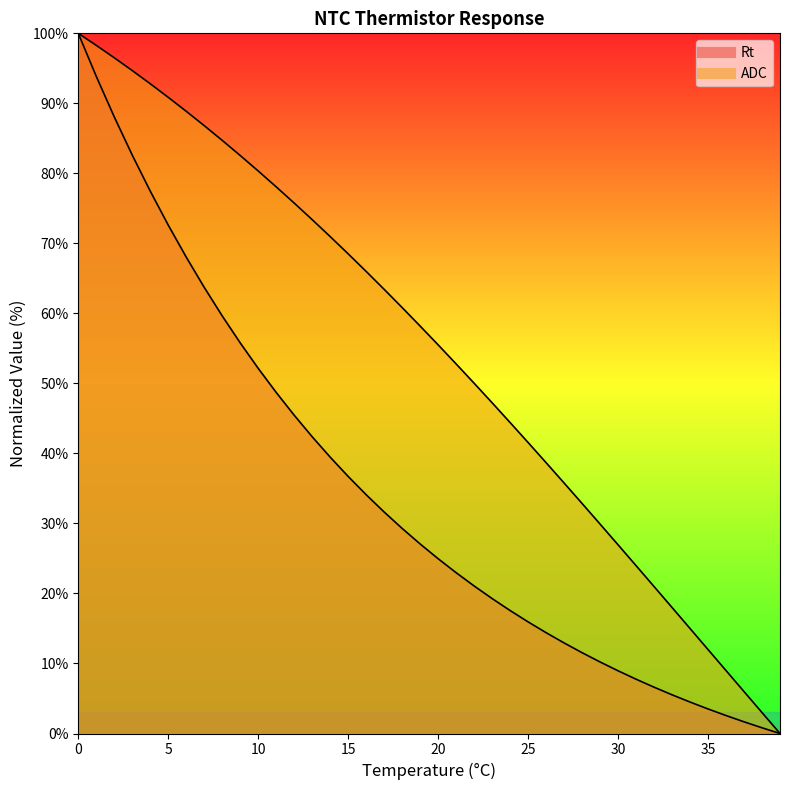

At which label is Rt_line closest to 50?

11